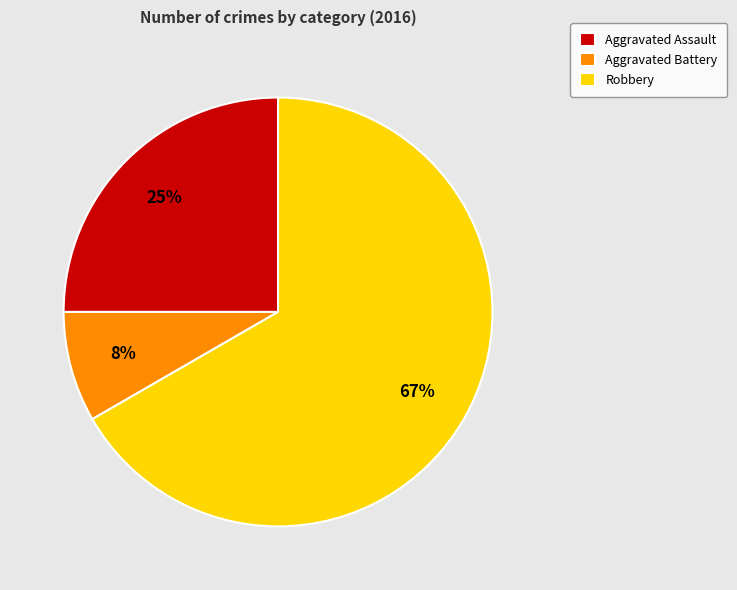

Is it true that Robbery is 56% of the pie?

False